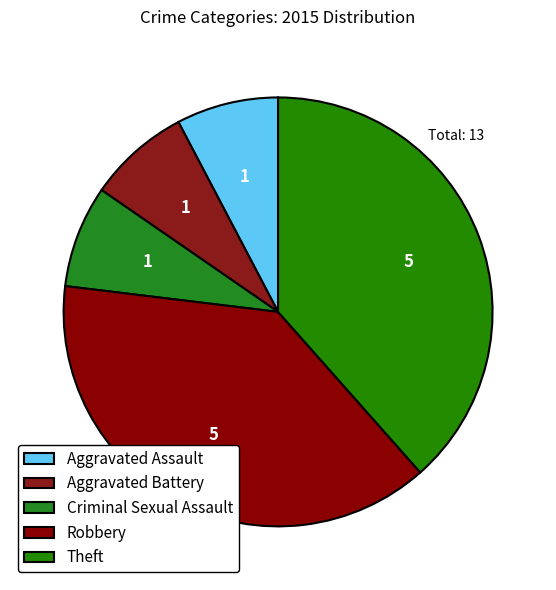

How many slices are in this pie chart?

5